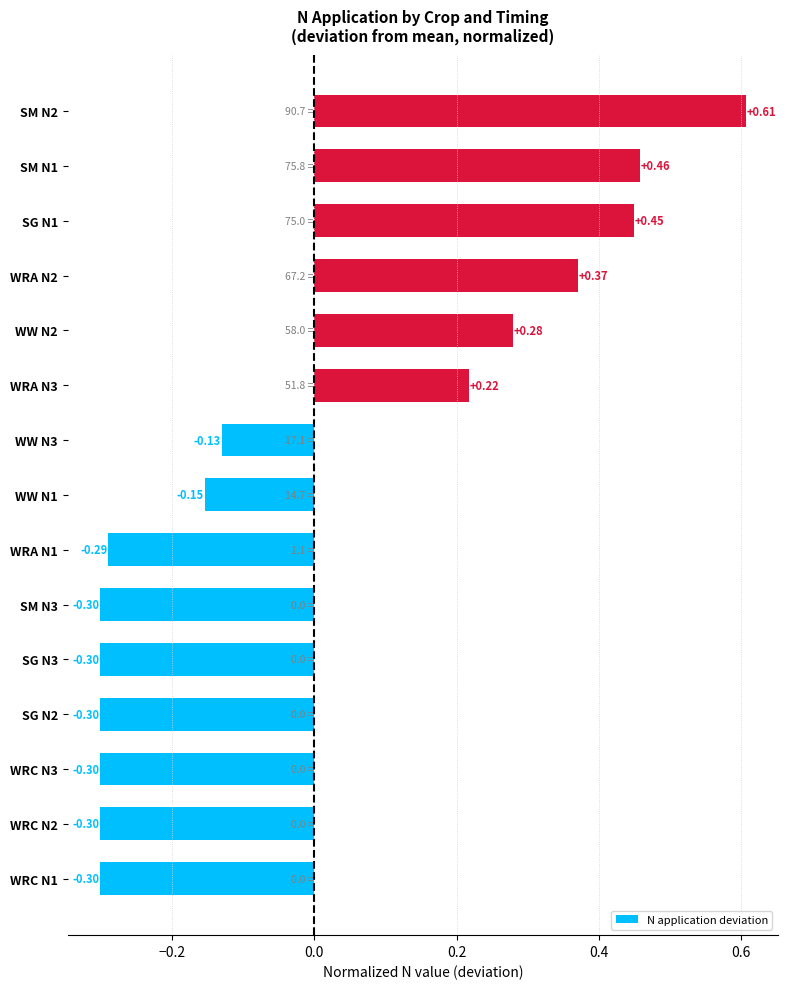

Does the chart contain stacked bars?

No